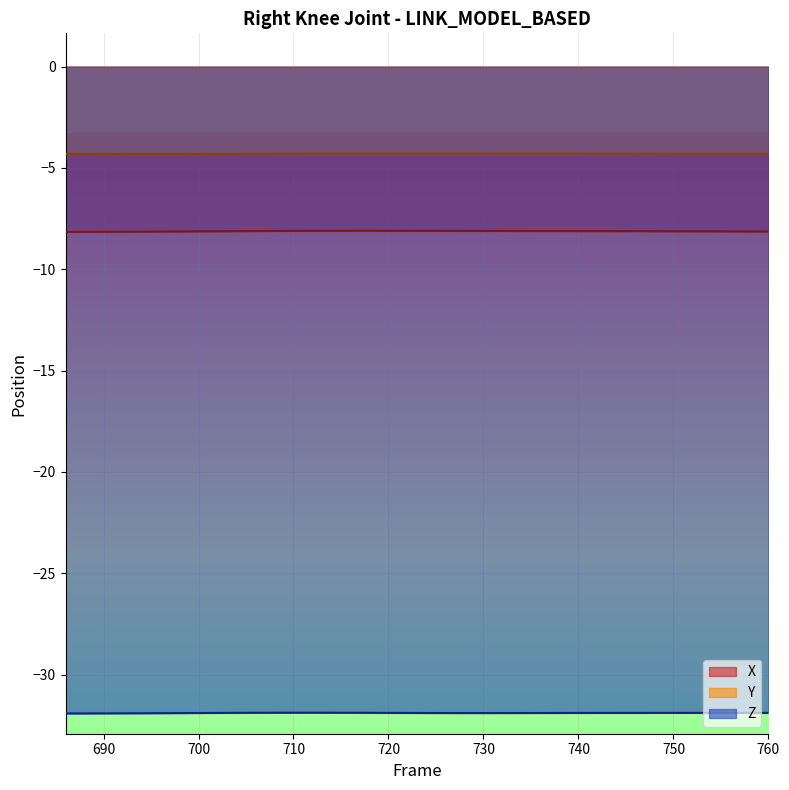

What is the highest value of the Y series?

-4.3